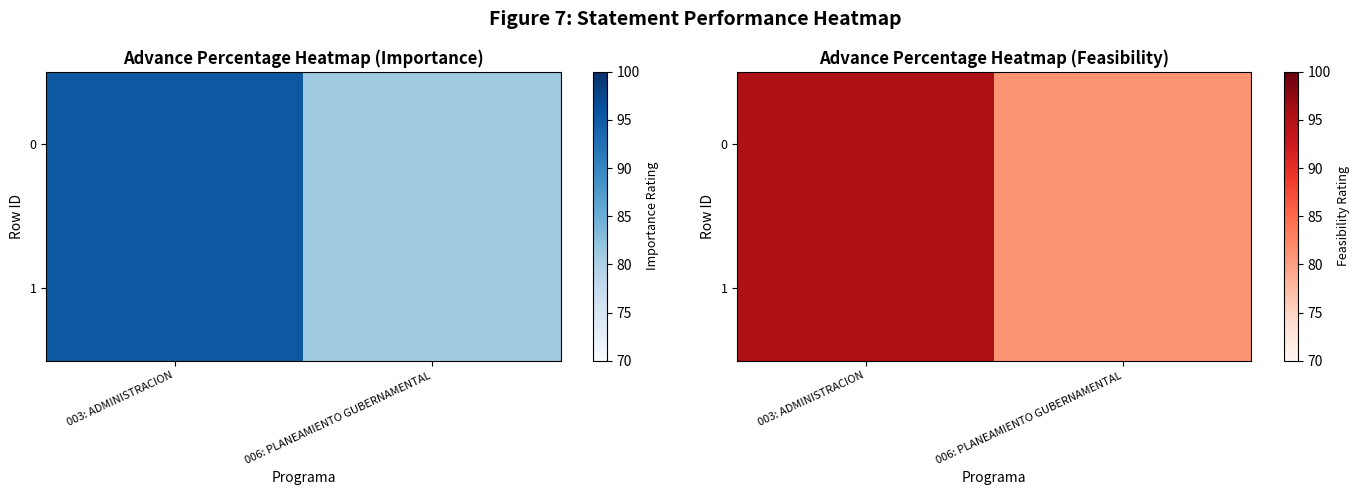

How many values in the 1 series are below 95?

1